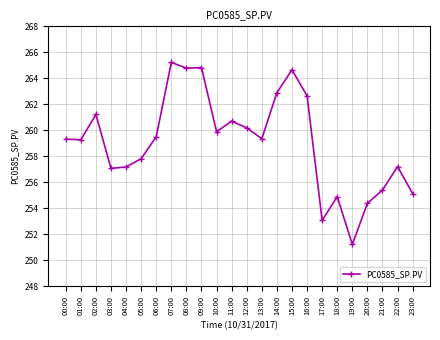

Which label corresponds to the largest value in the chart?

07:00